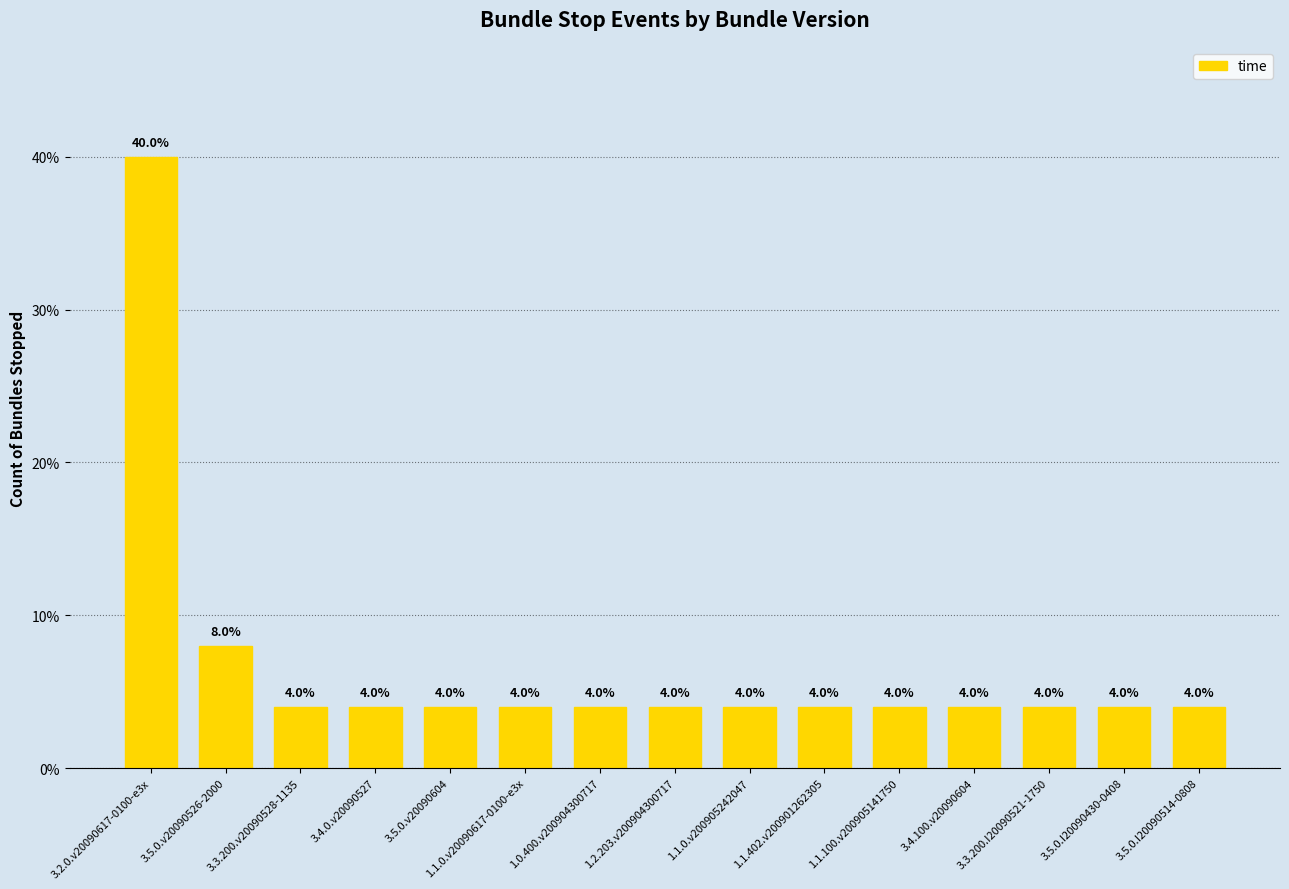

What is the average value?

7